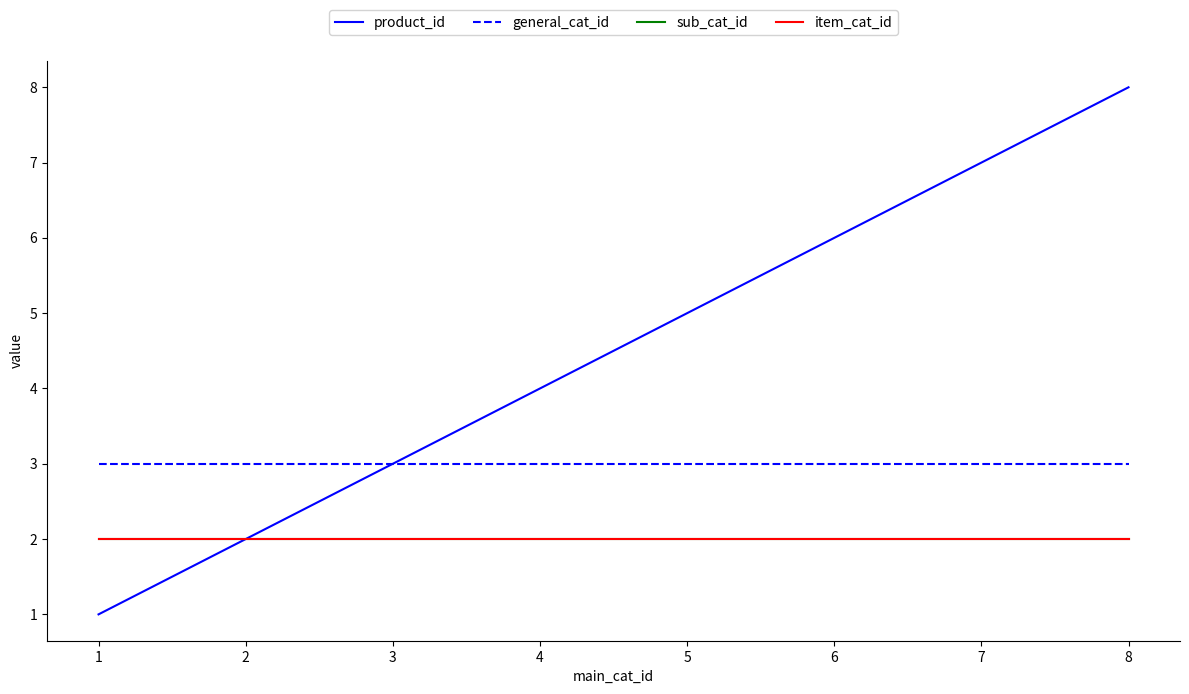

Is this an area chart (filled region under the line)?

No